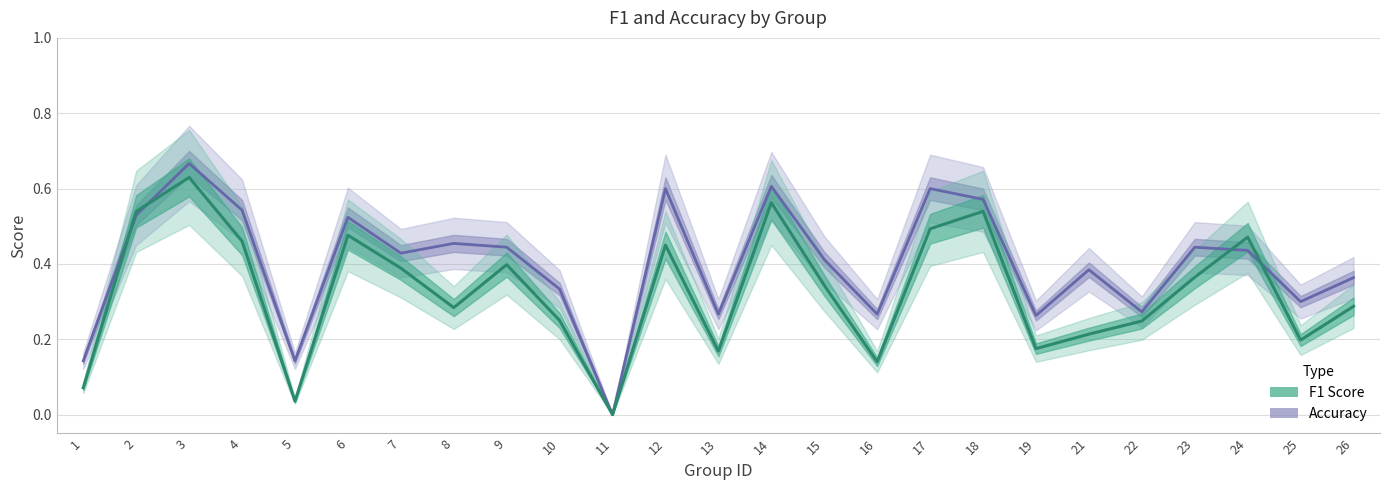

What is the average value of the accuracy series?

0.4